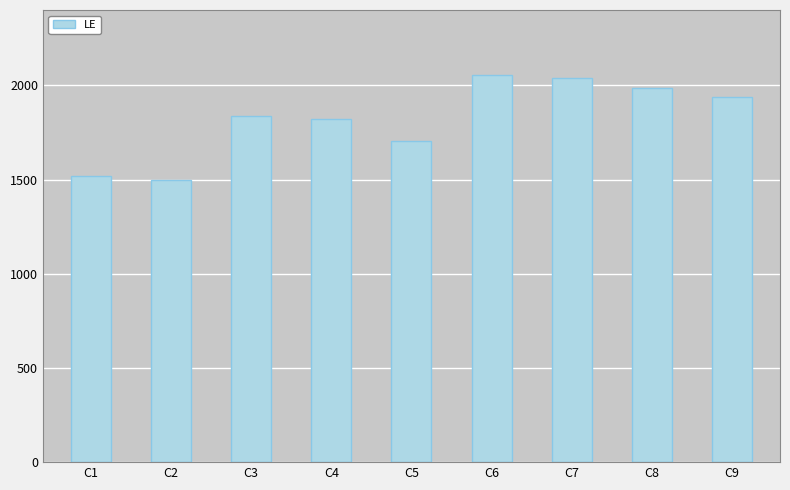

Reading right to left, transcribe all the data shown in this chart.

C9=1937	C8=1988	C7=2037	C6=2055	C5=1703	C4=1822	C3=1836	C2=1495	C1=1517